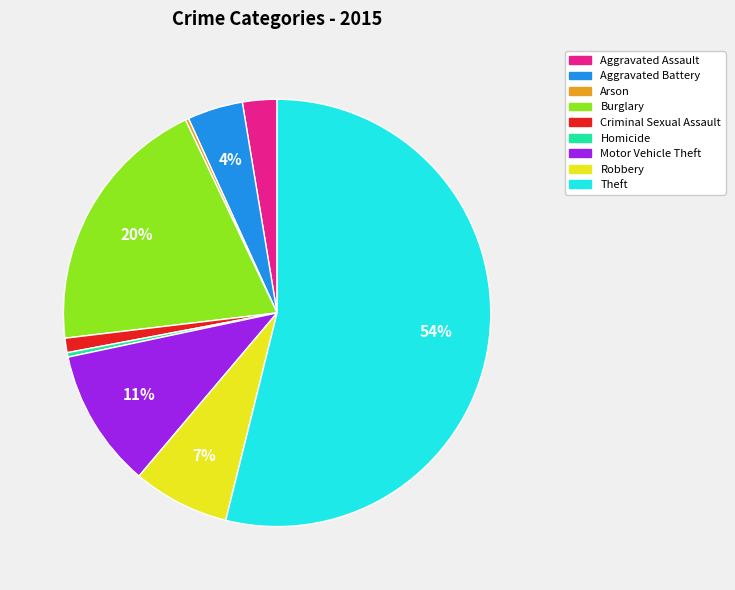

To the nearest percent, what is the average slice percentage?

11%